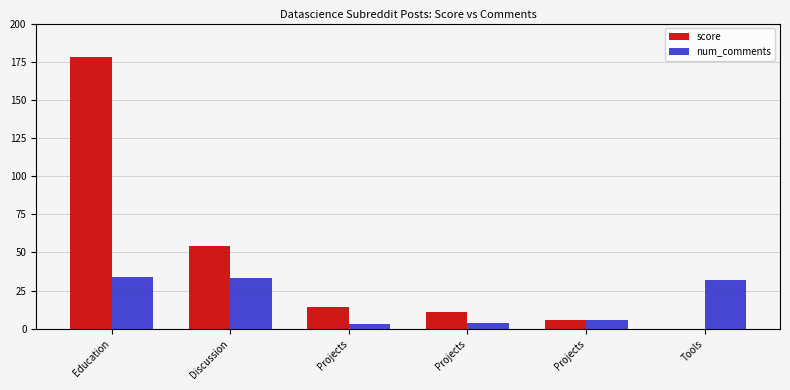

How many positive values does the score series have?

5